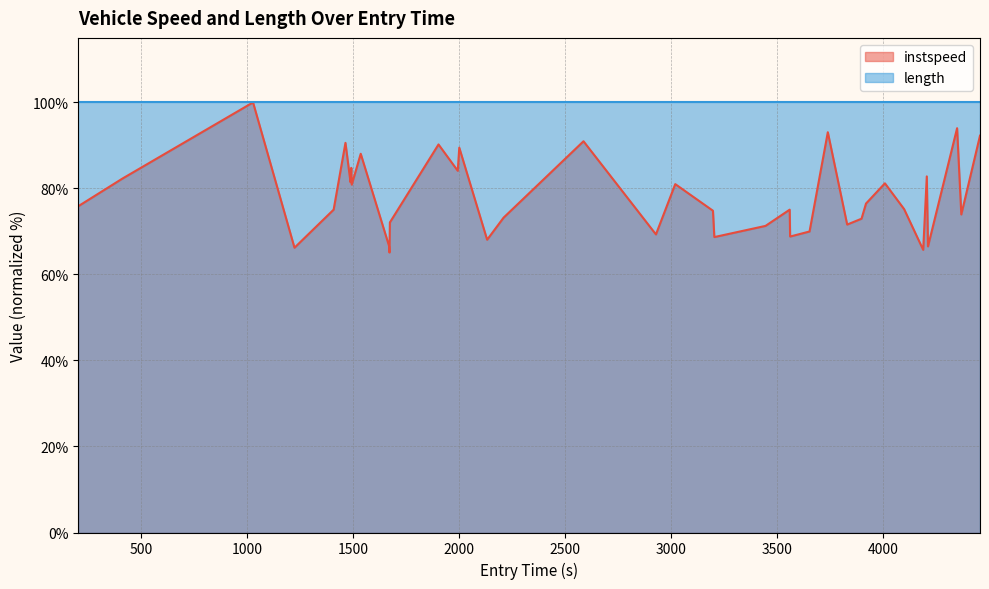

What is the highest value of the instspeed series?

100.0